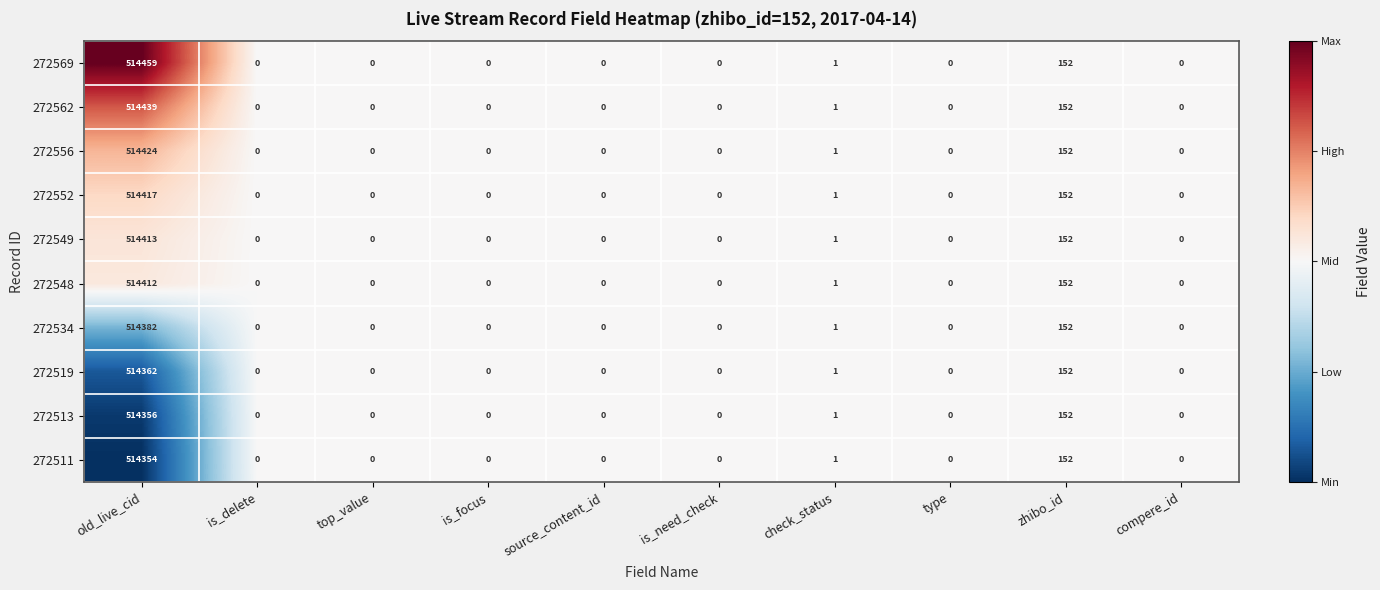

Which series has the largest range (max minus min)?

272569